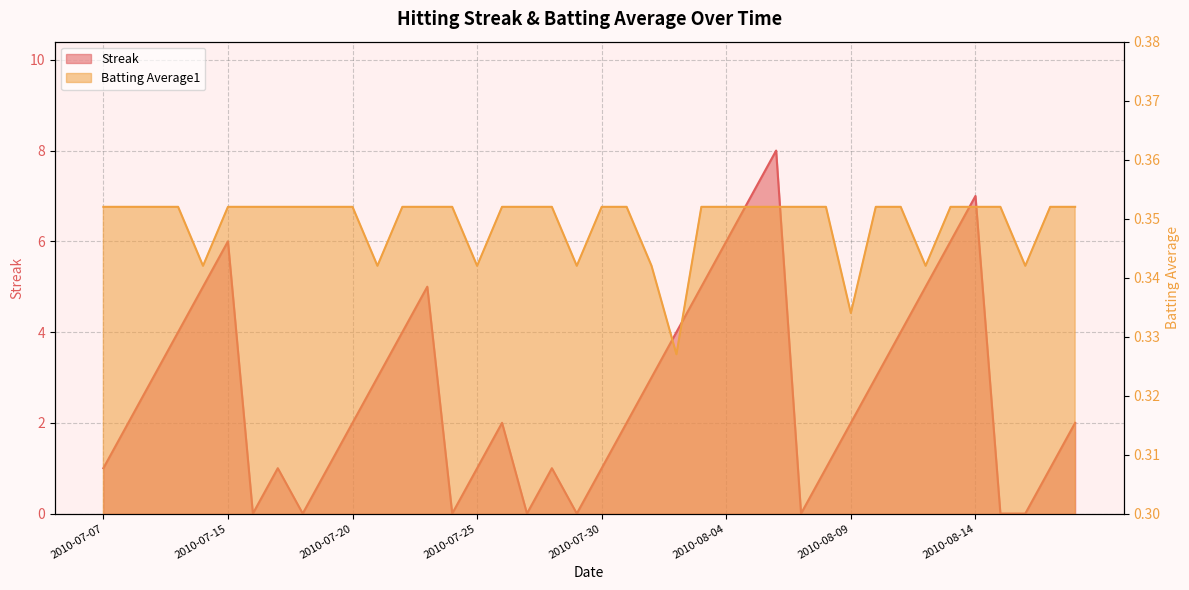

Where is Streak nearest to the value 4?

2010-07-10